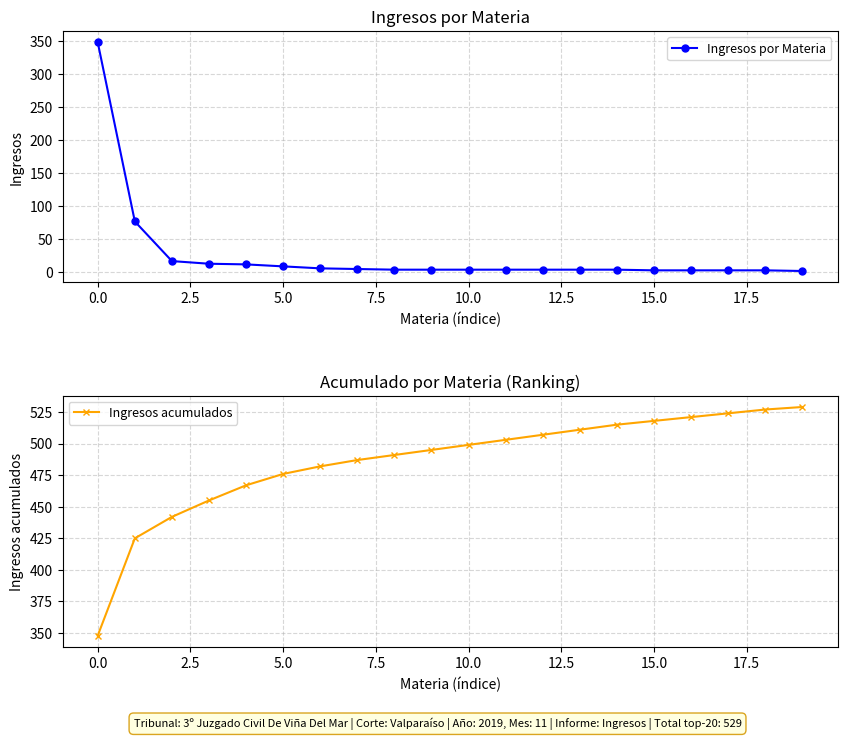

Is it true that Ingresos acumulados equals 476 at 5.0?

True